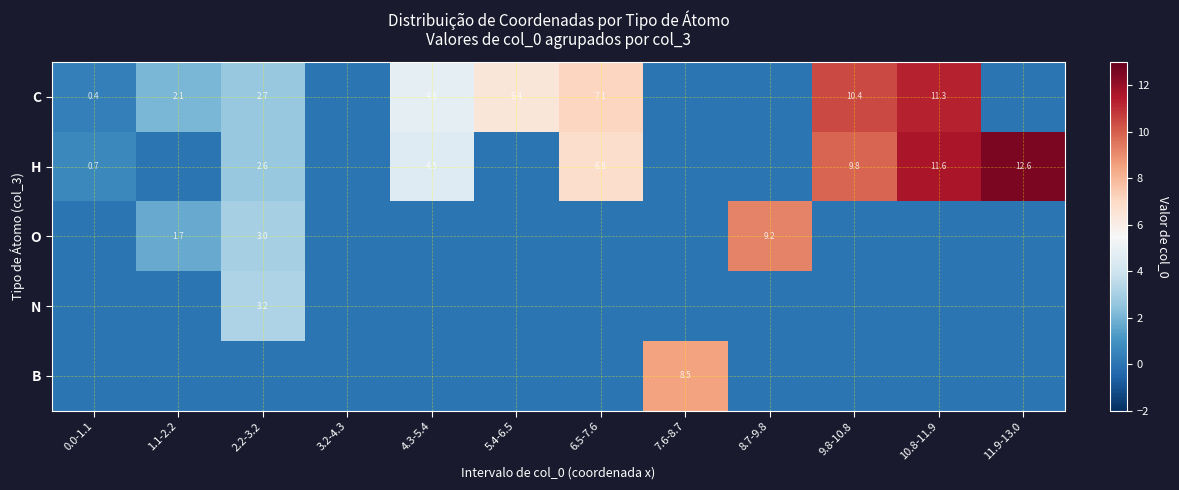

Count the number of categories in the chart.

12